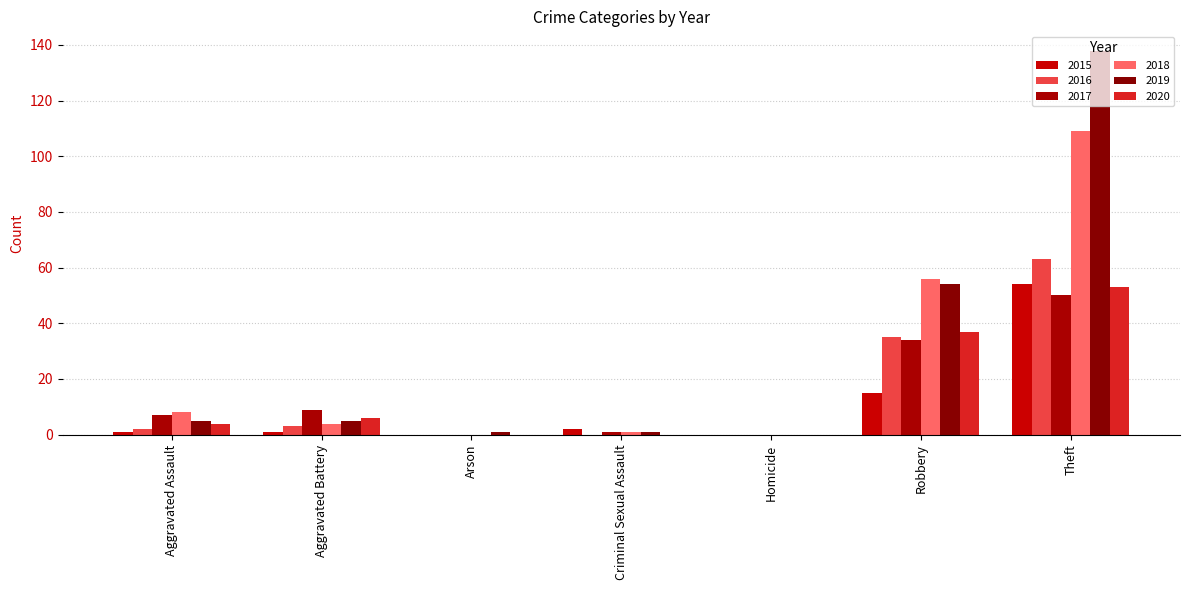

Are the bars horizontal?

No